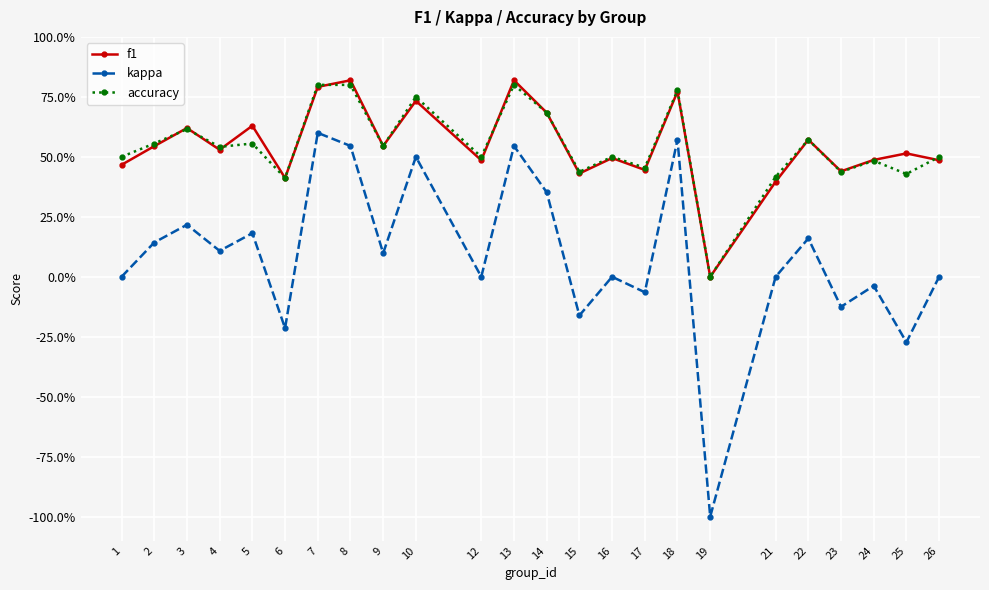

What is the difference between the maximum and minimum values in the kappa series?

1.6